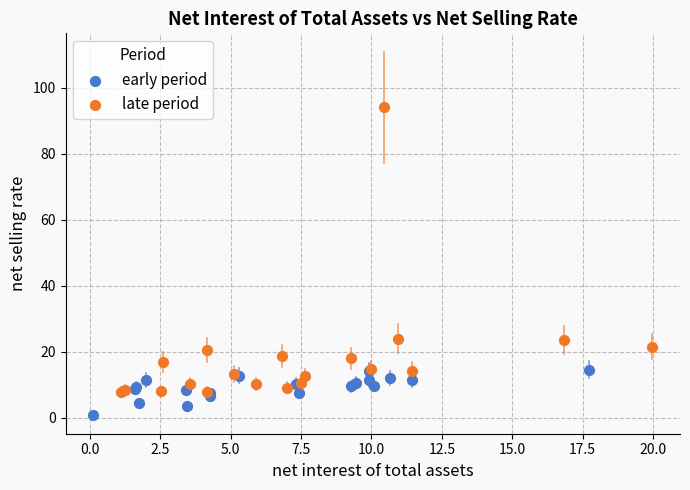

Which series has the widest spread of Y values?

late period